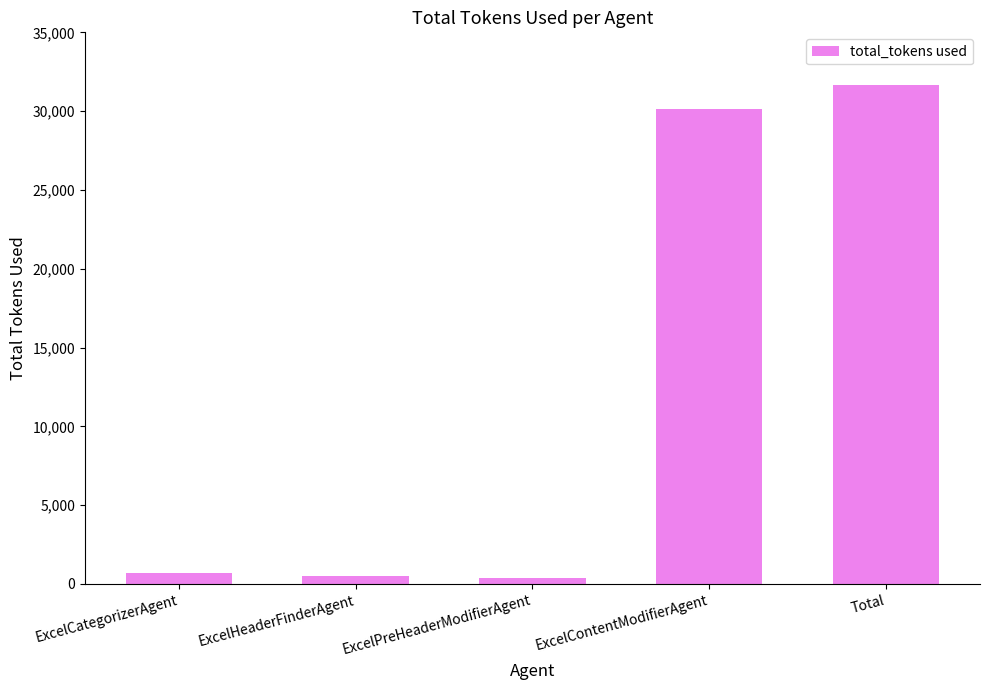

Count the number of categories in the chart.

5